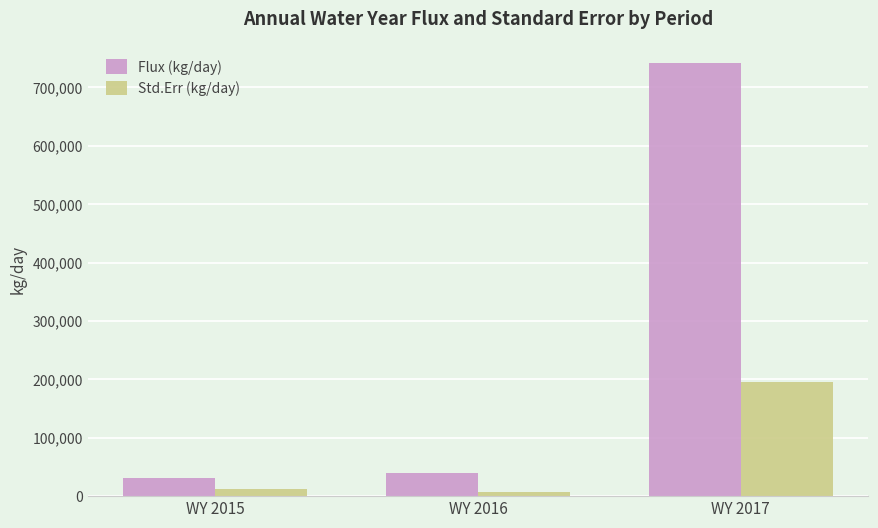

How many bars are there in total?

6